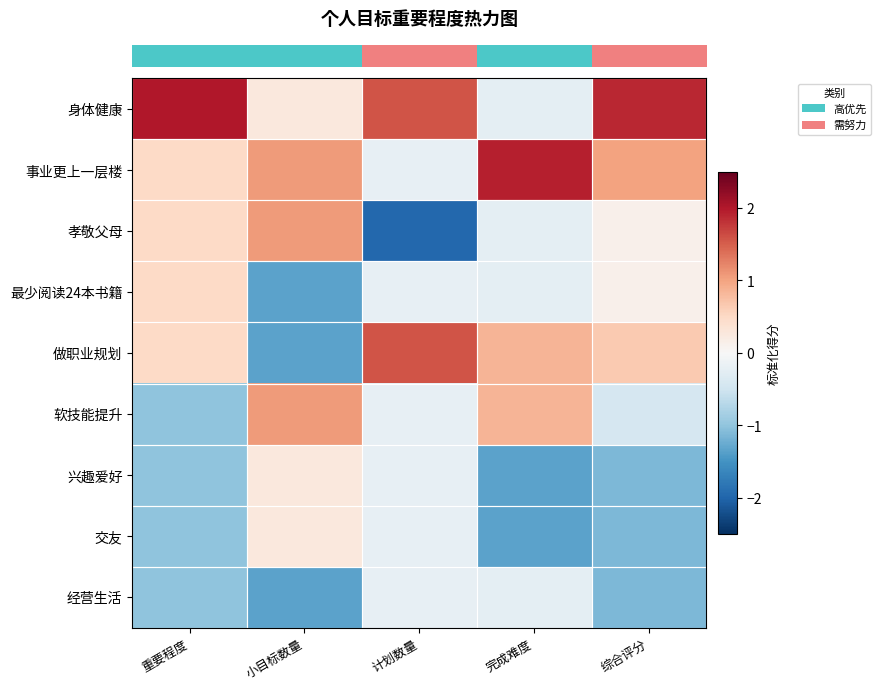

Reading left to right, extract all data points from this chart.

row_0: 重要程度=2.0	小目标数量=0.3	计划数量=1.6	完成难度=-0.2	综合评分=1.9
row_1: 重要程度=0.5	小目标数量=1.1	计划数量=-0.2	完成难度=1.9	综合评分=1.0
row_2: 重要程度=0.5	小目标数量=1.1	计划数量=-2.0	完成难度=-0.2	综合评分=0.1
row_3: 重要程度=0.5	小目标数量=-1.3	计划数量=-0.2	完成难度=-0.2	综合评分=0.1
row_4: 重要程度=0.5	小目标数量=-1.3	计划数量=1.6	完成难度=0.8	综合评分=0.7
row_5: 重要程度=-1.0	小目标数量=1.1	计划数量=-0.2	完成难度=0.8	综合评分=-0.4
row_6: 重要程度=-1.0	小目标数量=0.3	计划数量=-0.2	完成难度=-1.3	综合评分=-1.1
row_7: 重要程度=-1.0	小目标数量=0.3	计划数量=-0.2	完成难度=-1.3	综合评分=-1.1
row_8: 重要程度=-1.0	小目标数量=-1.3	计划数量=-0.2	完成难度=-0.2	综合评分=-1.1